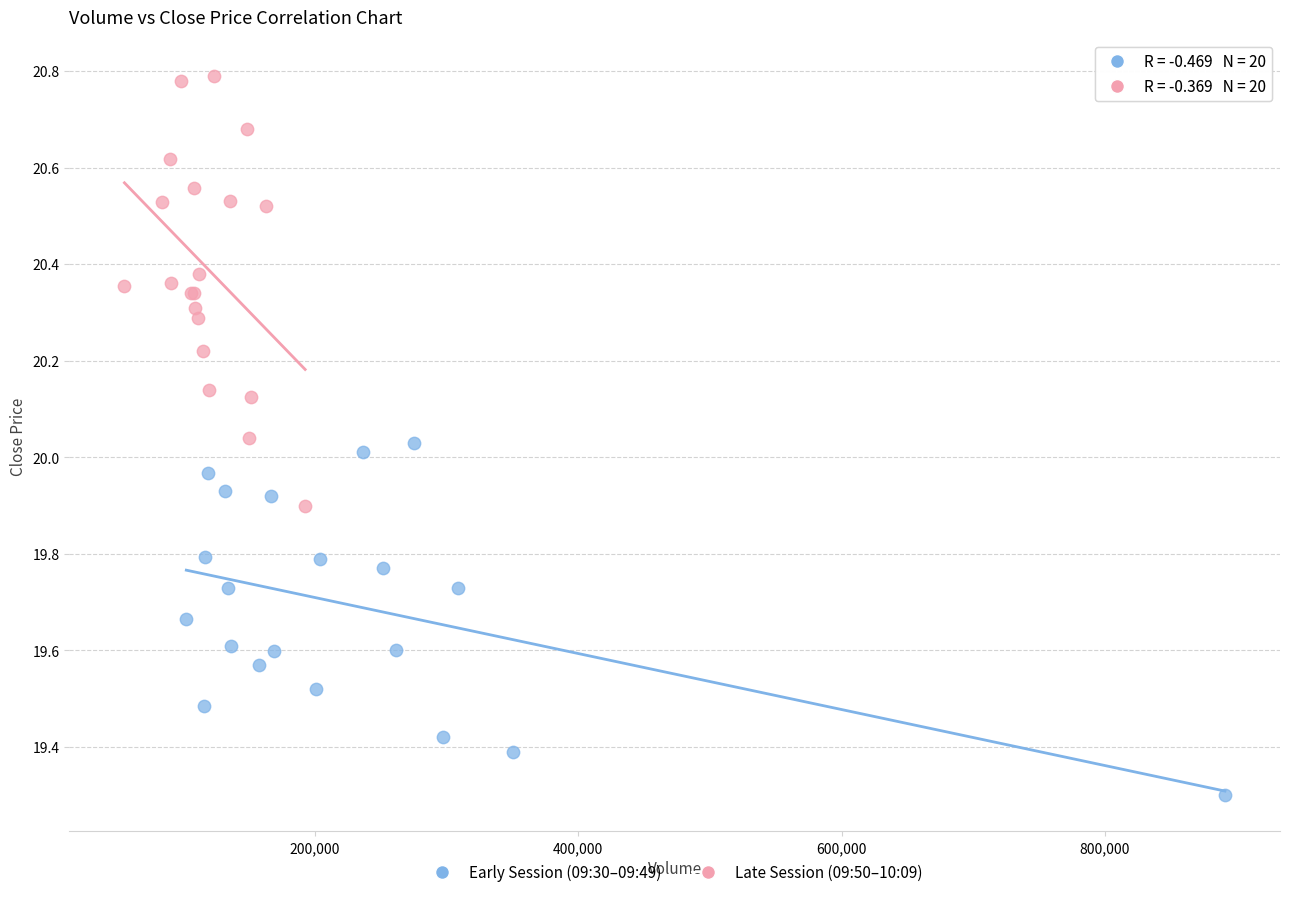

Which series has the widest spread of Y values?

Late Session (09:50–10:09)